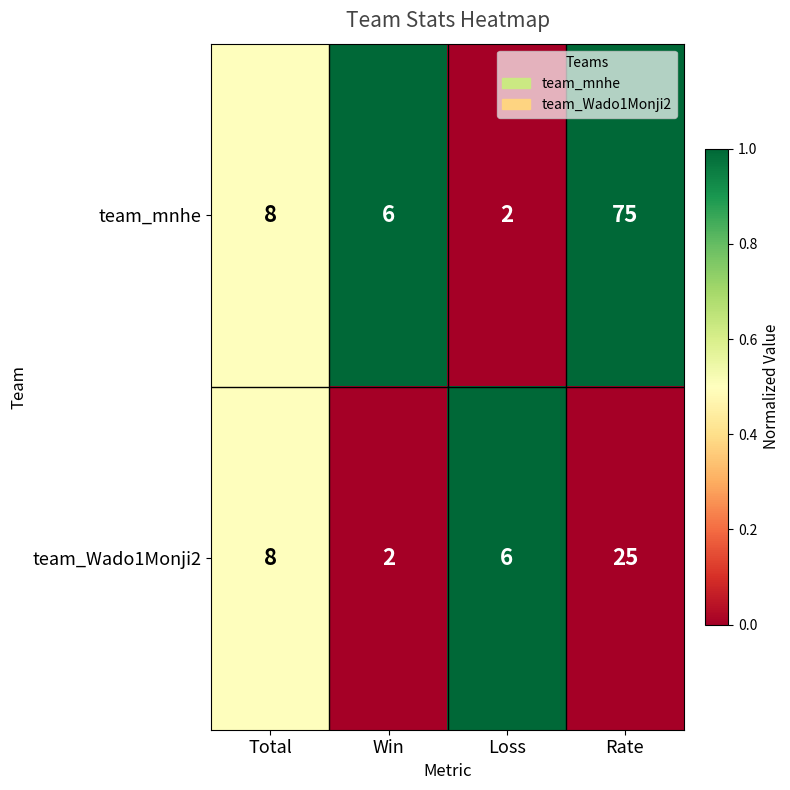

True or false: team_Wado1Monji2 has a value of 8 at Total.

True